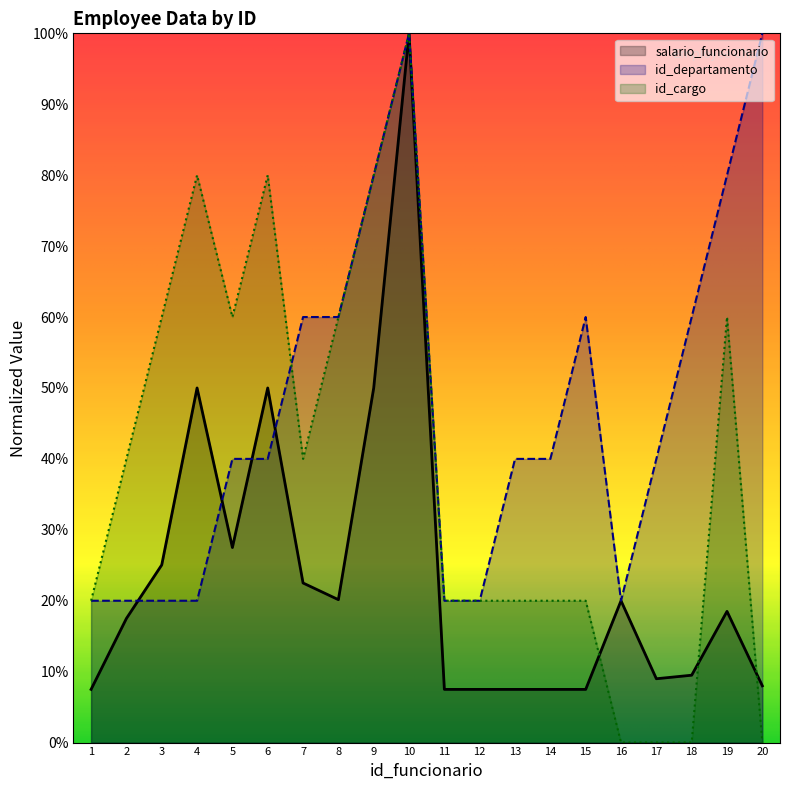

True or false: id_cargo has more than 1 points higher than both neighbors.

True